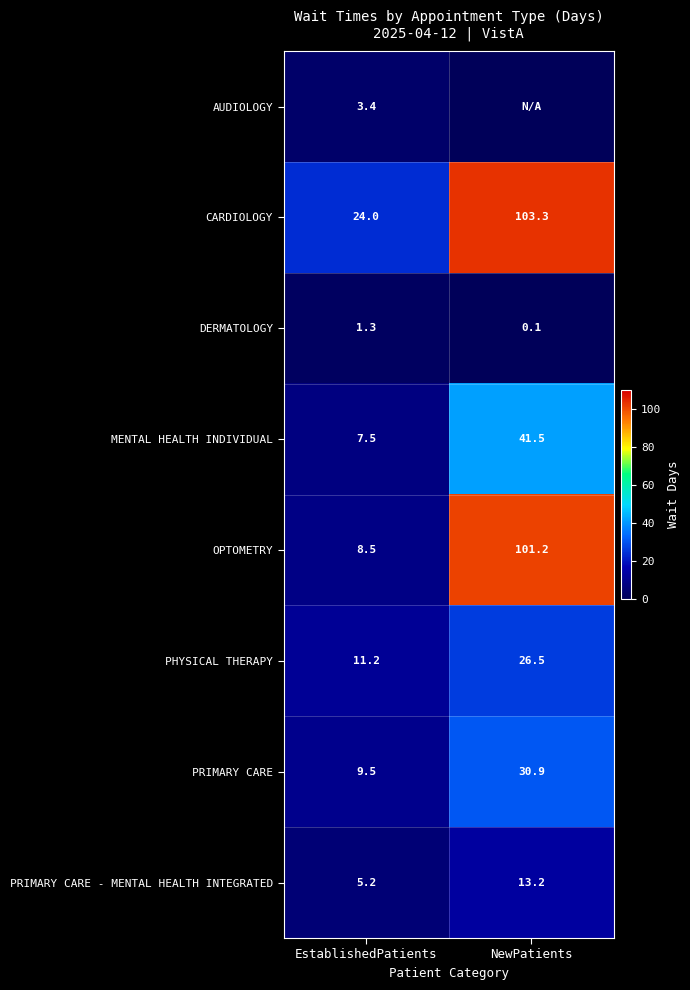

Which category has the lowest value across all series?

NewPatients